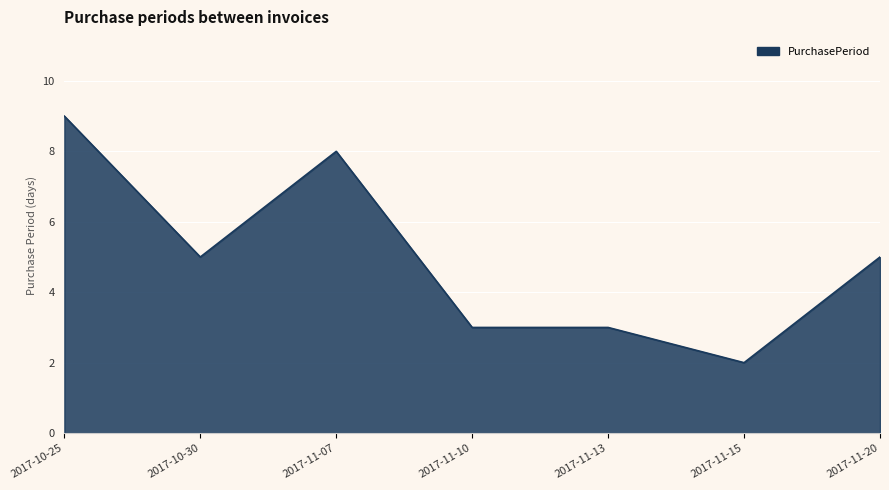

What is the change in value from 2017-10-25 to 2017-11-15?

-7